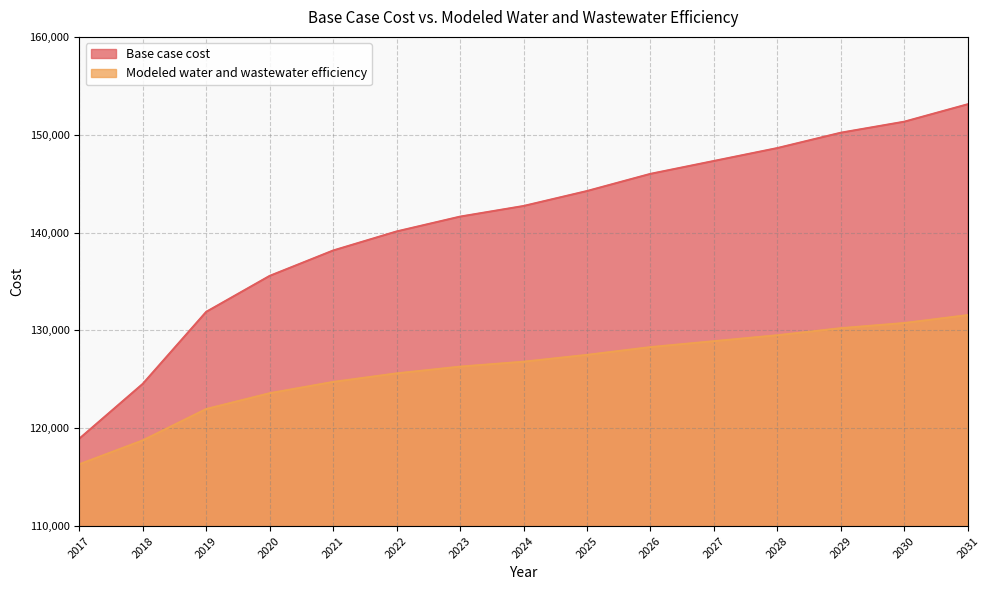

At which label is Base case cost closest to 136018?

2020